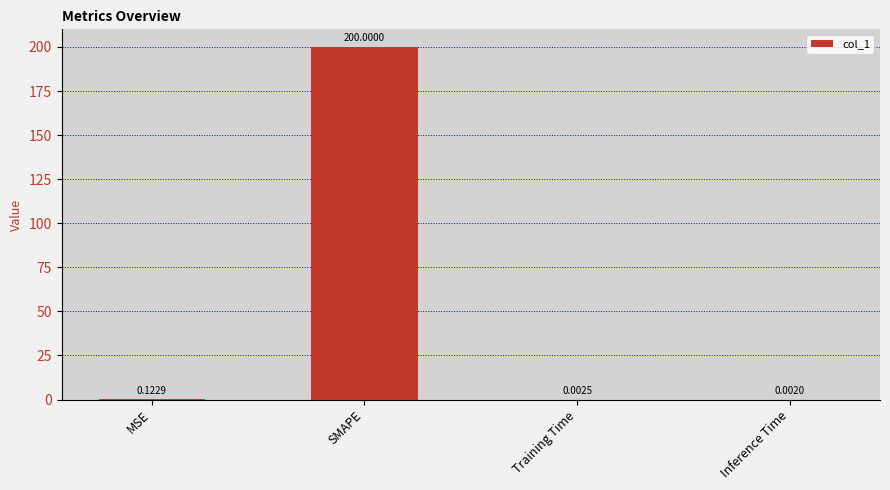

How many data points does each series have?

4